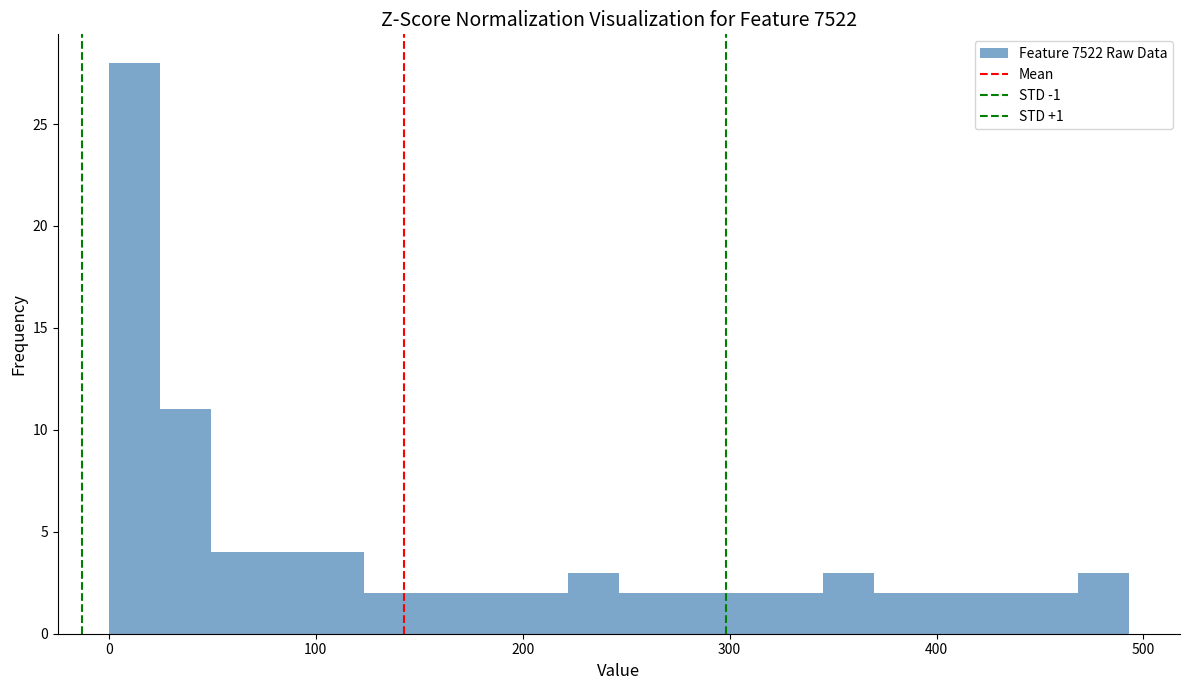

Read against the x-axis, roughly where is the centre of the tallest bar?

10